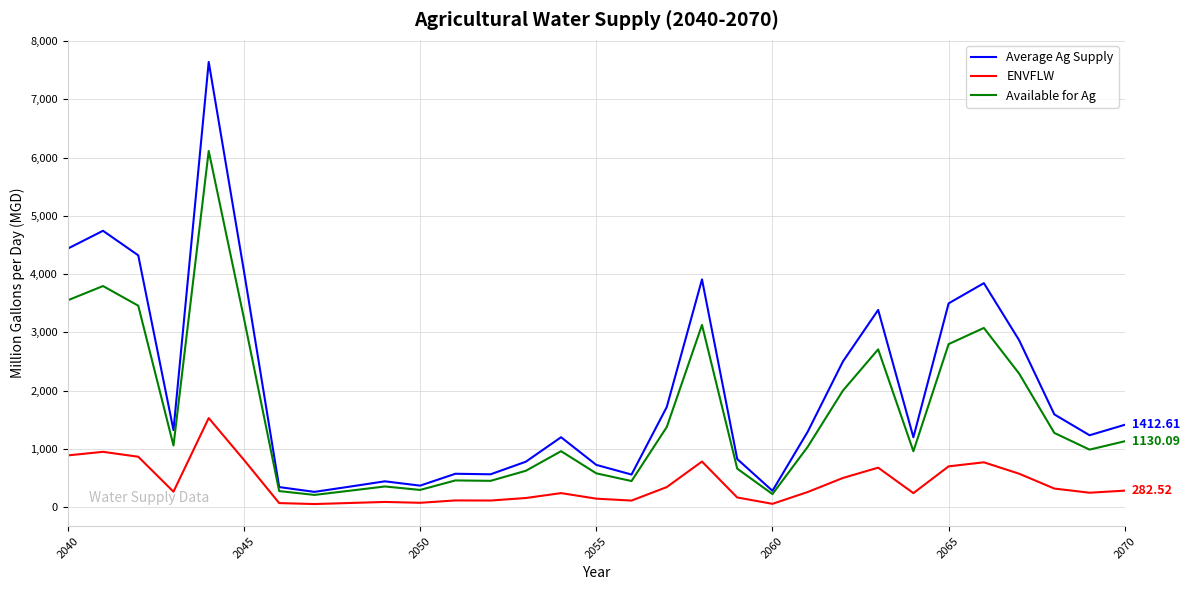

Which series has the largest range (max minus min)?

Average Ag Supply